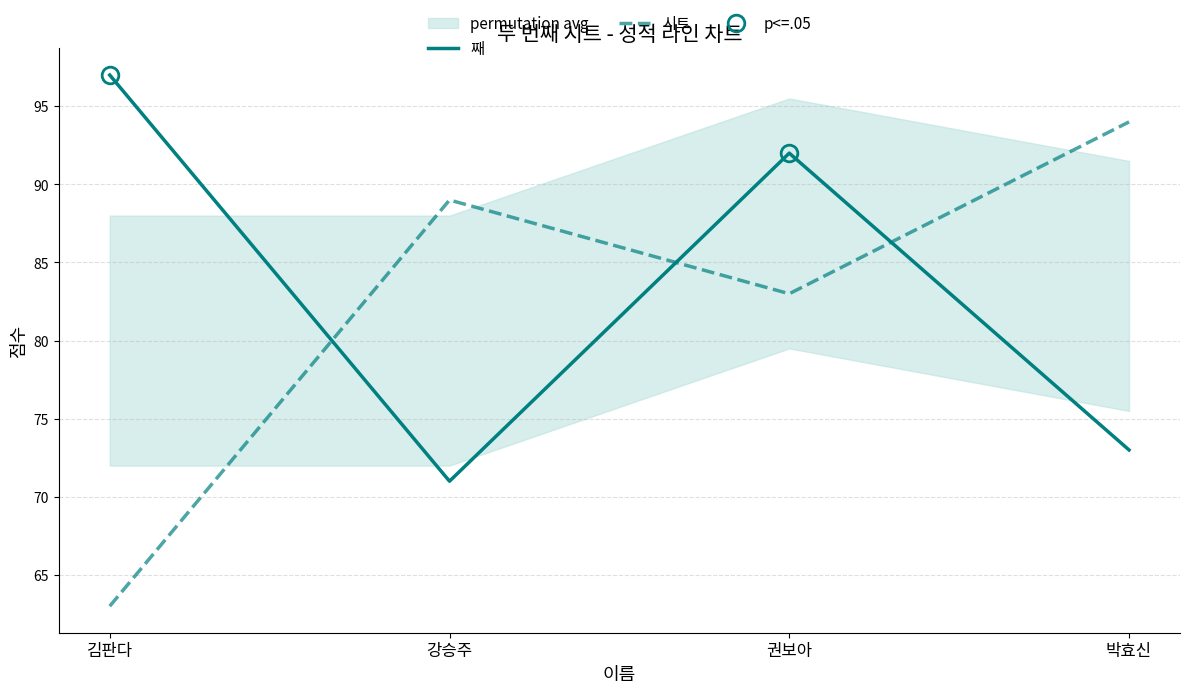

The 시트 series shows 49 at 박효신. True or false?

False